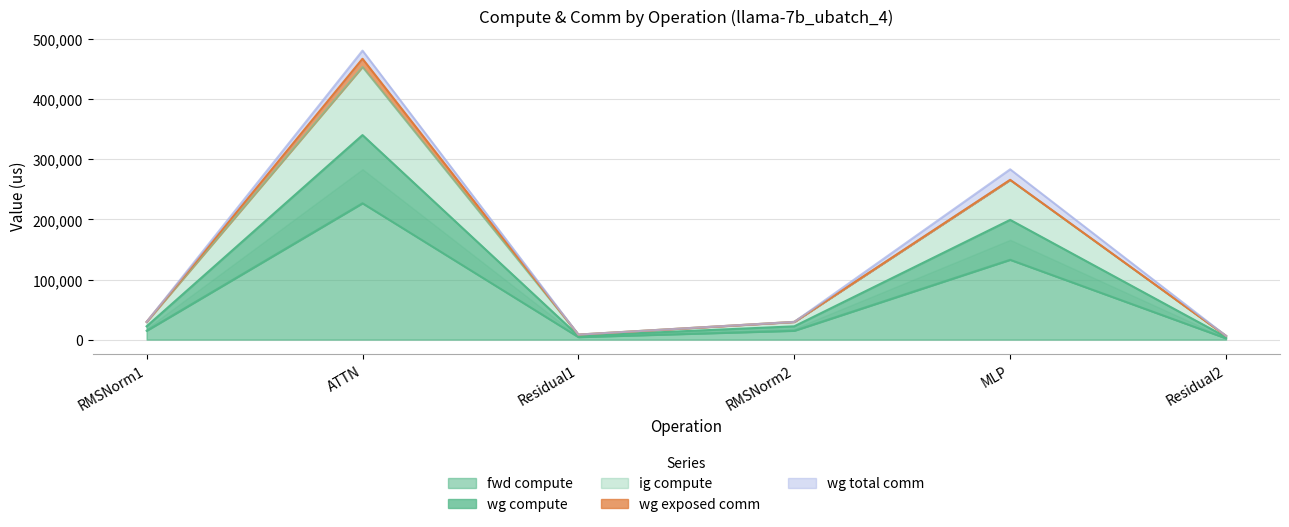

At which category does wg compute reach its first local peak?

ATTN